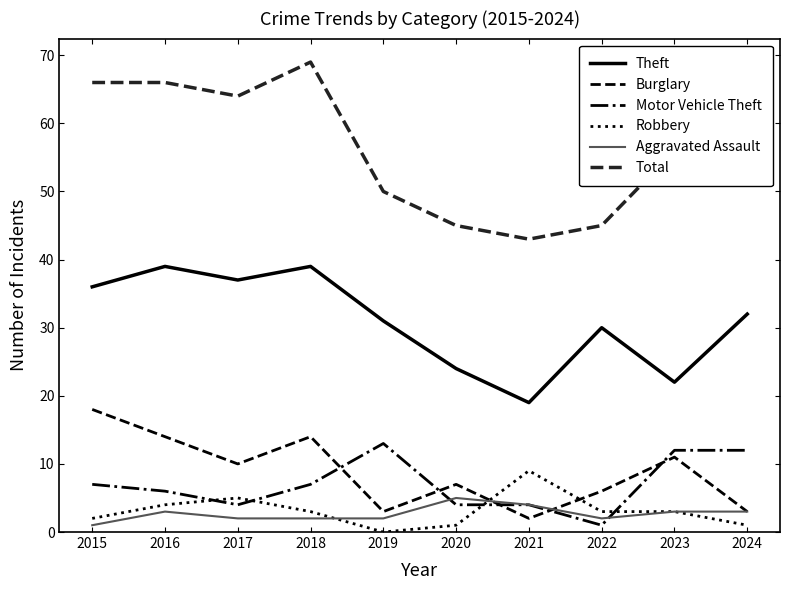

What is the difference between the Motor Vehicle Theft values at 2019 and 2016?

7